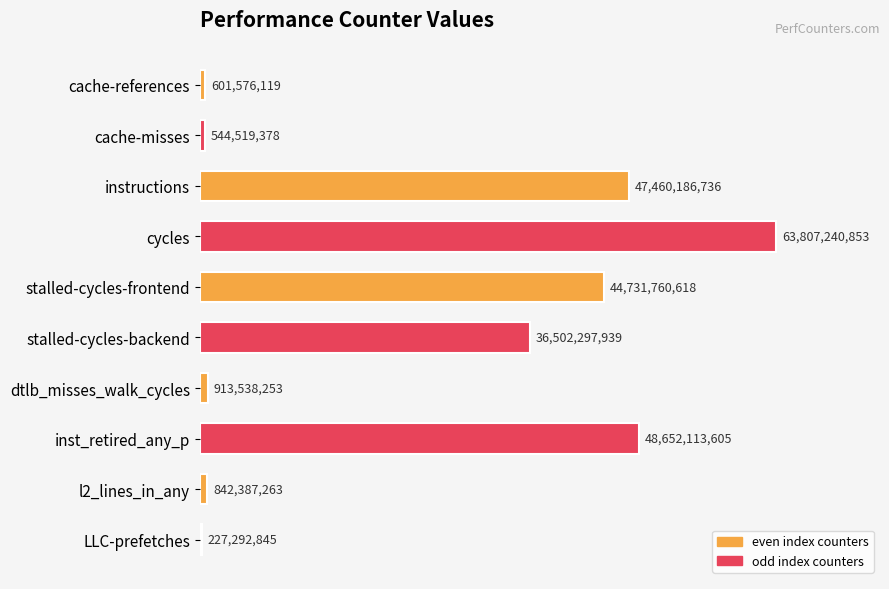

What is the sum of all values?

244282913609